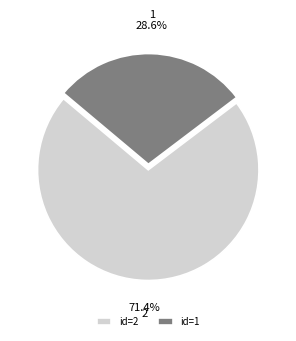

Is there any slice that represents more than half of the pie?

Yes